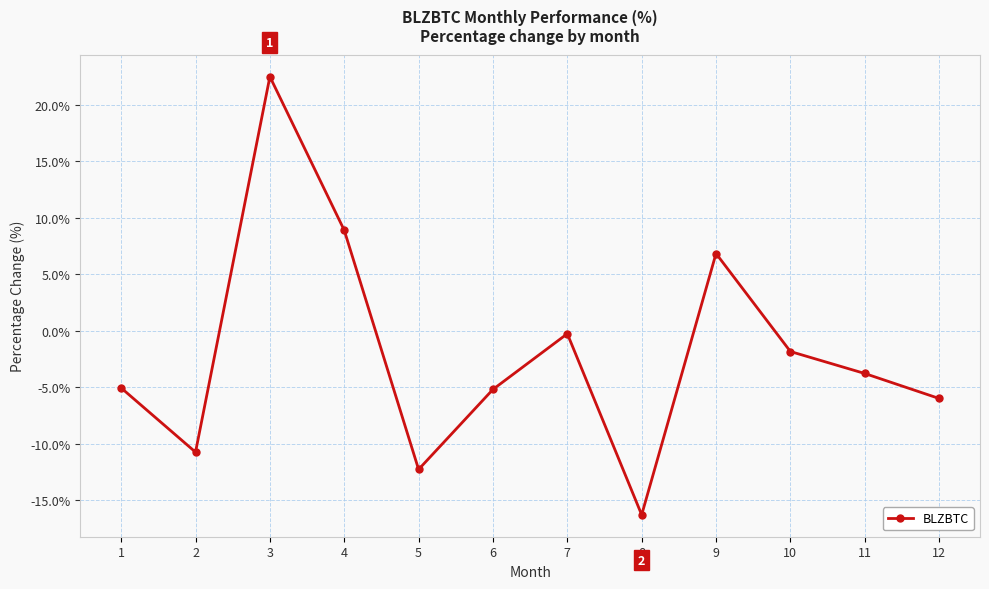

How many data points does each series have?

12